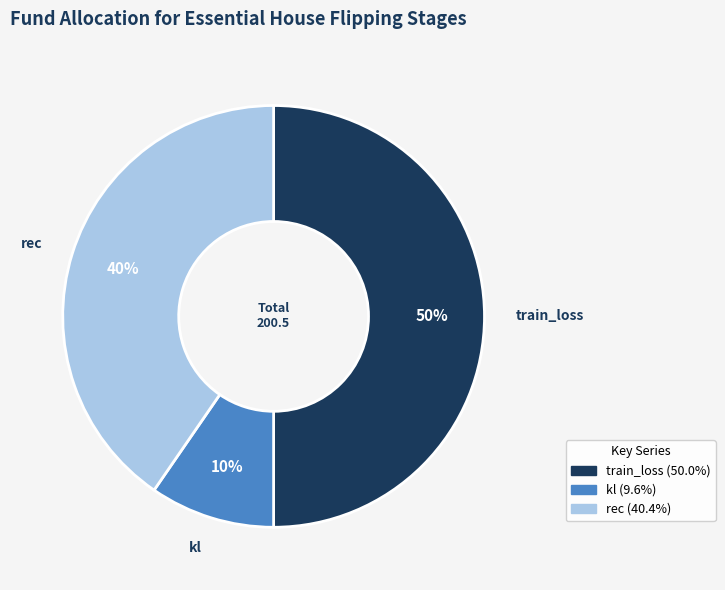

How many segments does this pie chart have?

3